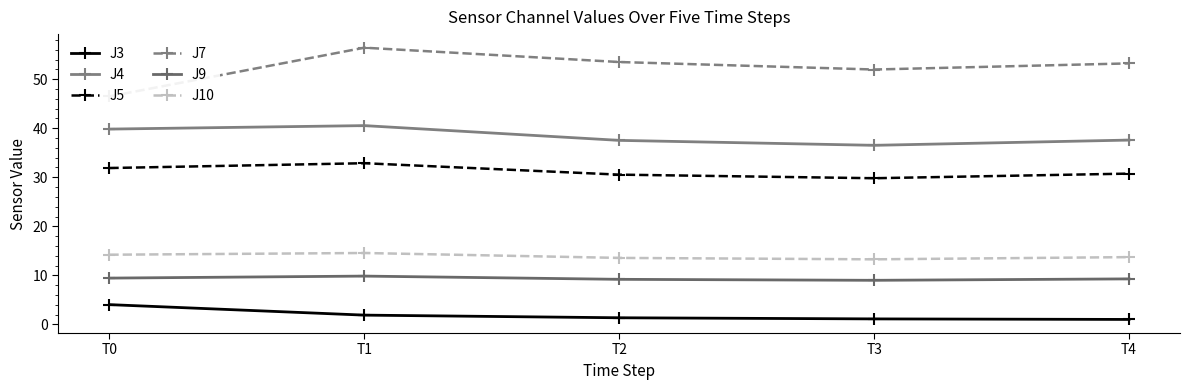

Rank the categories by J3 value from lowest to highest.

T4, T3, T2, T1, T0